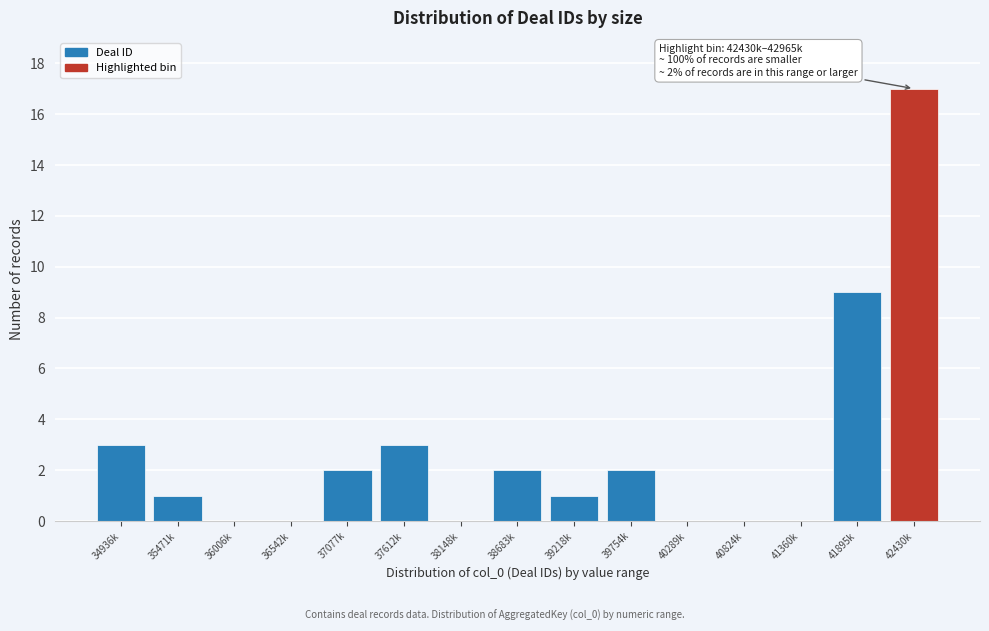

Reading right to left, extract all data points from this chart.

42430k=17	41895k=9	41360k=0	40824k=0	40289k=0	39754k=2	39218k=1	38683k=2	38148k=0	37612k=3	37077k=2	36542k=0	36006k=0	35471k=1	34936k=3